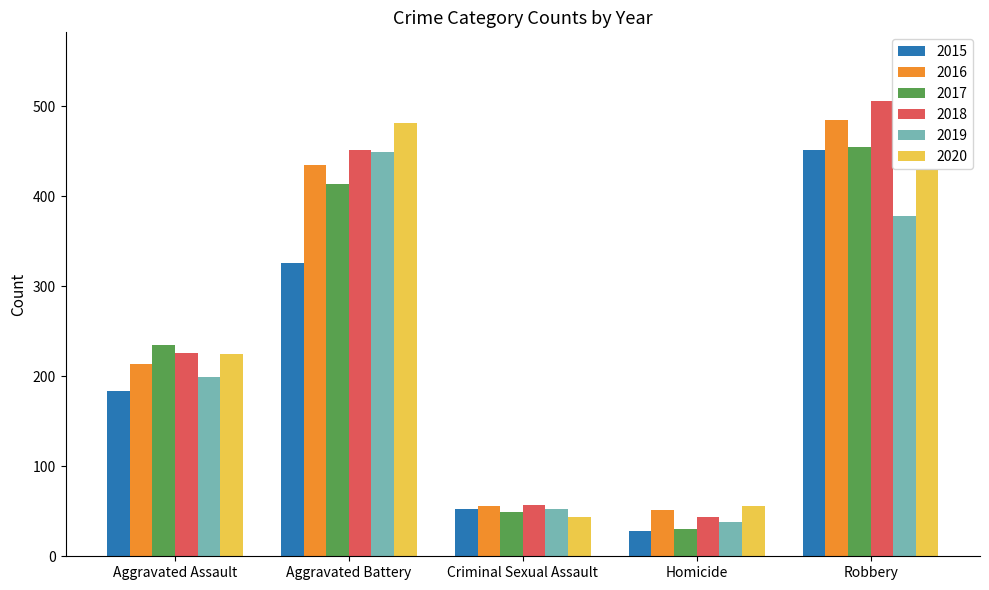

What is the difference between the 2017 values at Homicide and Aggravated Assault?

205